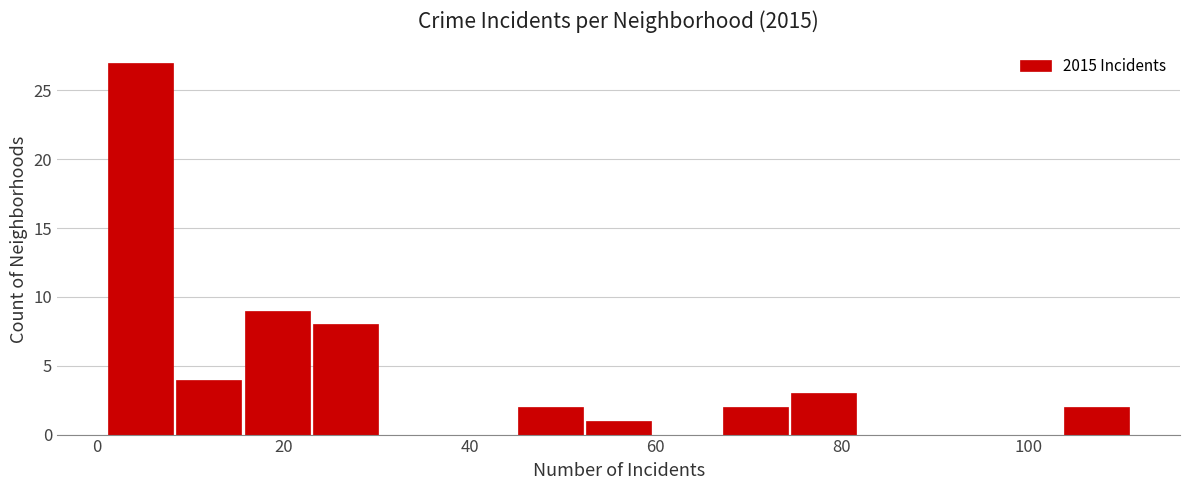

Around what value on the x-axis is the tallest bar? Give the approximate position of its centre, as read against the axis.

4